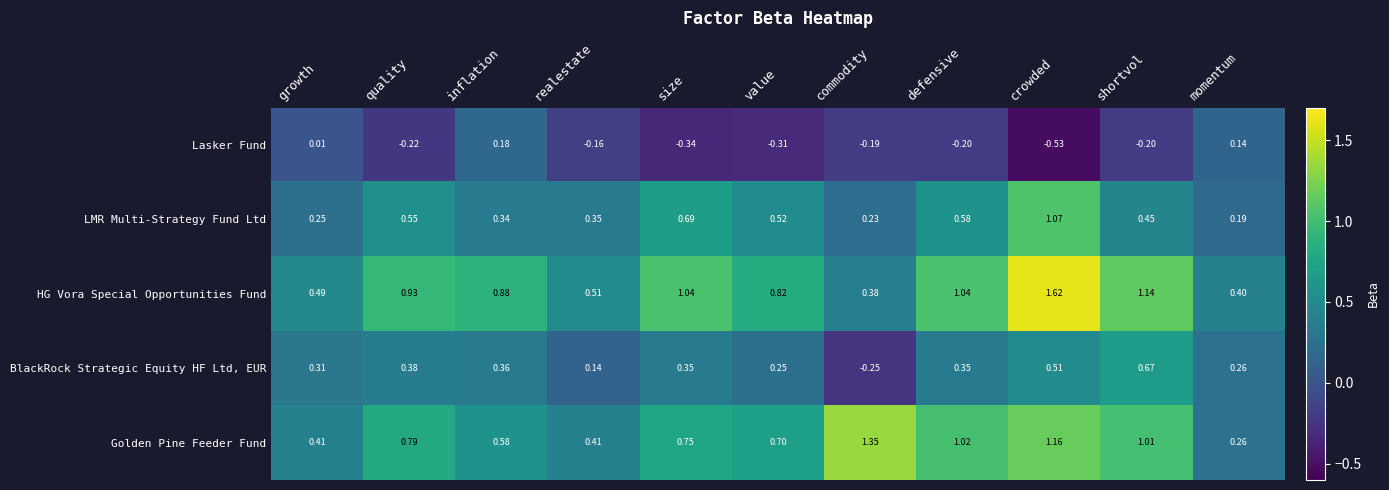

Which series has the widest spread of values?

HG Vora Special Opportunities Fund